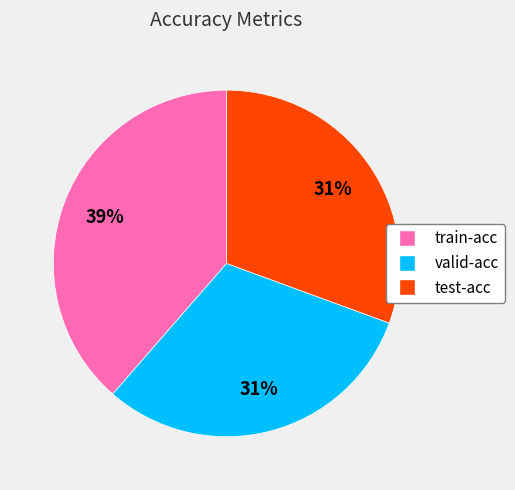

Is the sum of test-acc and train-acc greater than half?

Yes